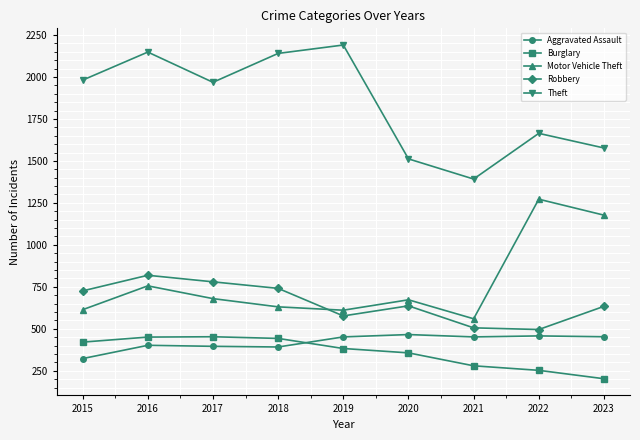

True or false: Aggravated Assault has a value of 453 at 2023.

True